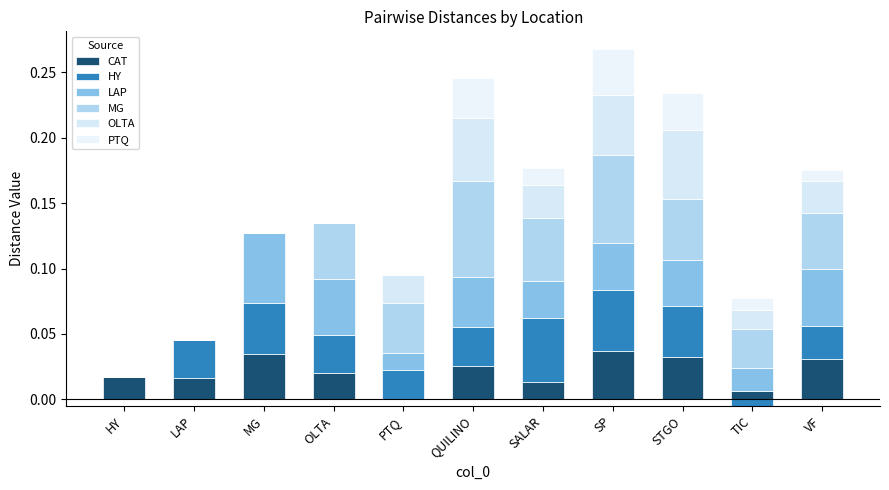

Rank the categories by MG value from highest to lowest.

QUILINO, SP, SALAR, STGO, OLTA, VF, PTQ, TIC, HY, LAP, MG